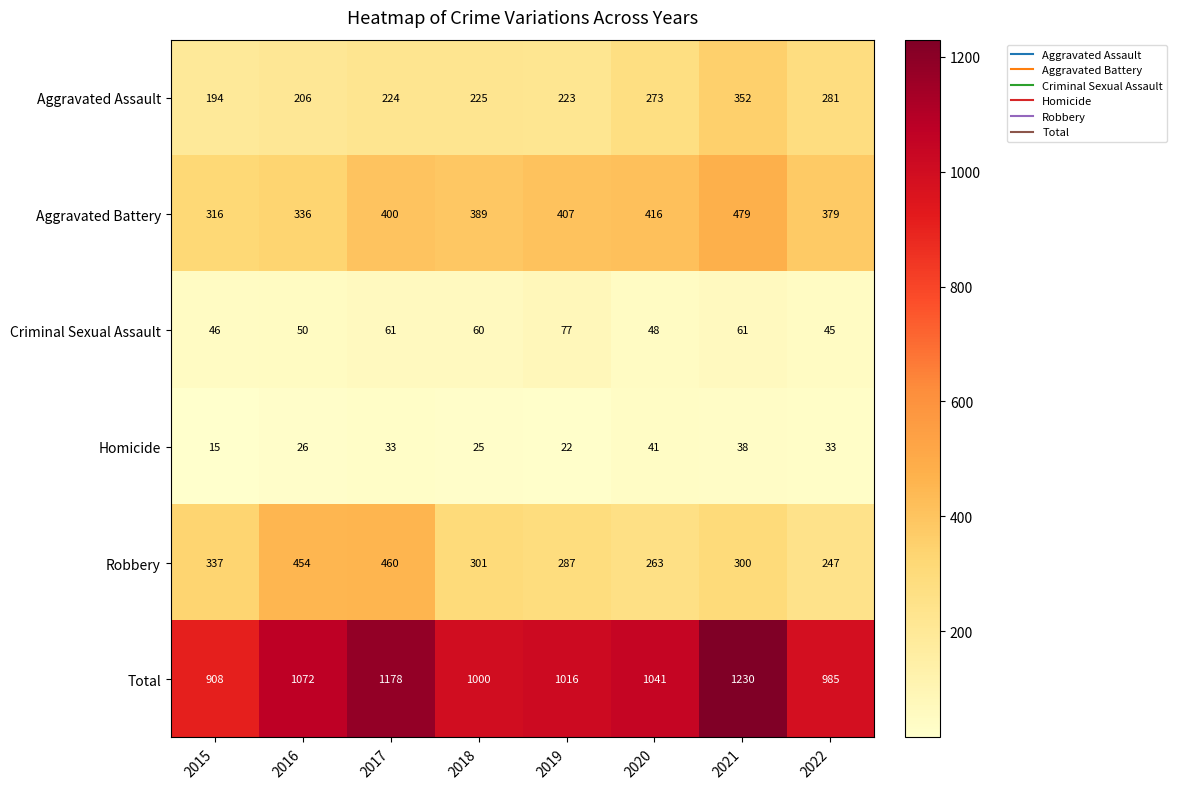

Rank the series at 2021 from lowest to highest value.

Homicide, Criminal Sexual Assault, Robbery, Aggravated Assault, Aggravated Battery, Total